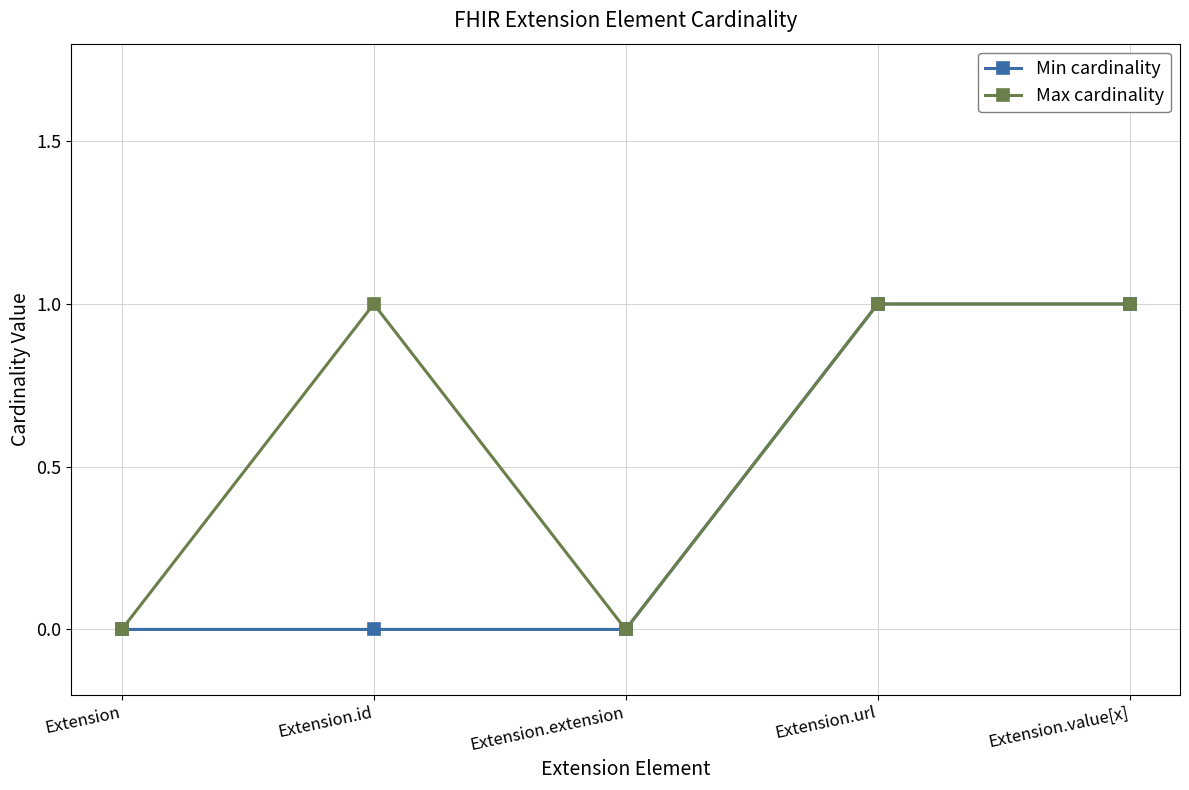

How many series are shown in this chart?

2